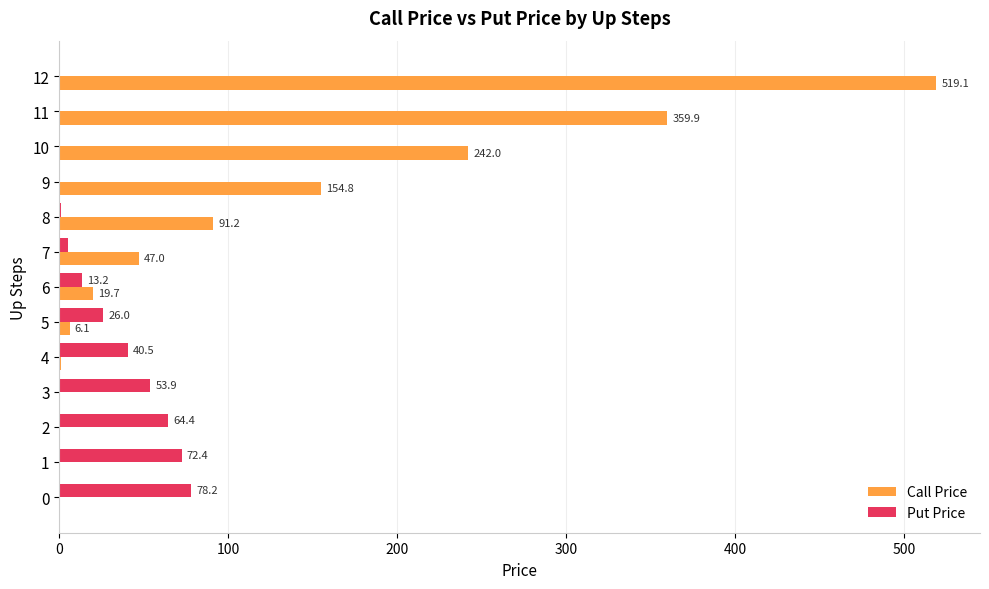

Where is Call Price nearest to the value 259?

10